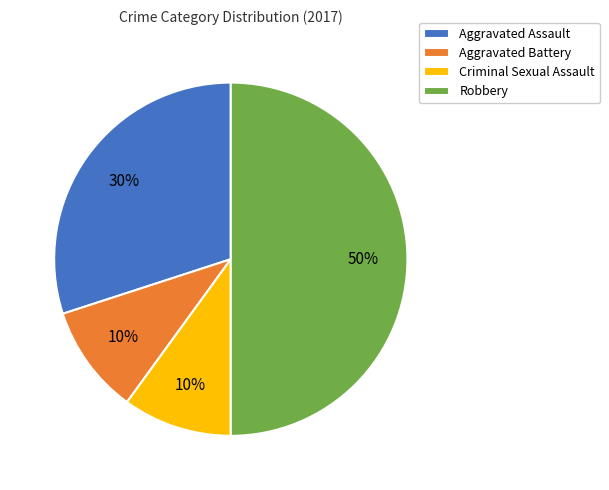

Which has a higher value, Criminal Sexual Assault or Aggravated Assault?

Aggravated Assault